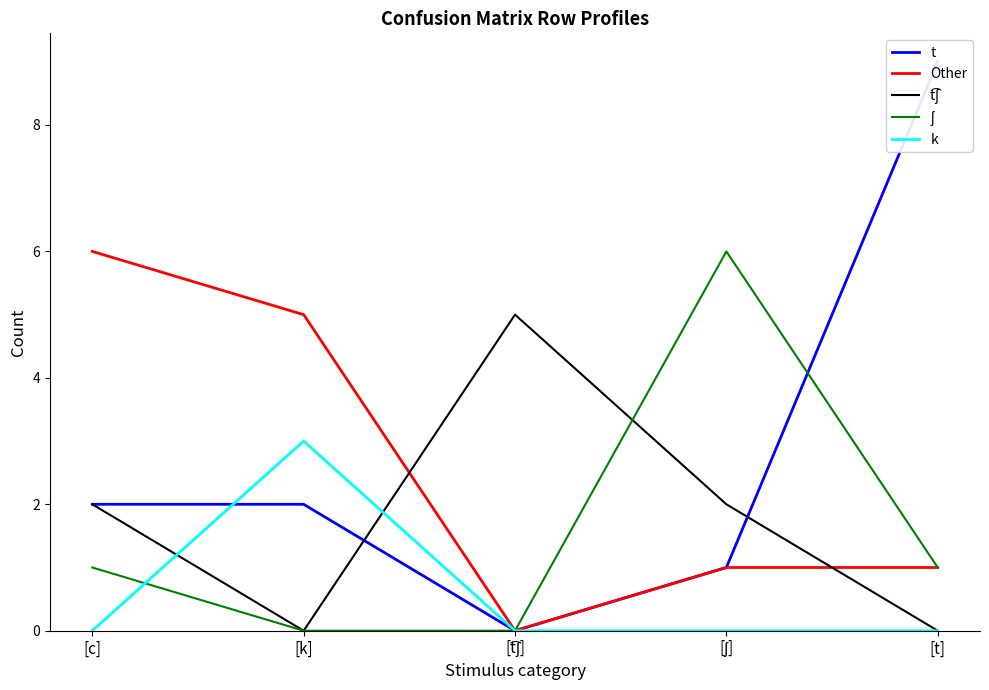

Reading right to left, extract all data points from this chart.

t: [t]=9	[ʃ]=1	[t͡ʃ]=0	[k]=2	[c]=2
Other: [t]=1	[ʃ]=1	[t͡ʃ]=0	[k]=5	[c]=6
t͡ʃ: [t]=0	[ʃ]=2	[t͡ʃ]=5	[k]=0	[c]=2
ʃ: [t]=1	[ʃ]=6	[t͡ʃ]=0	[k]=0	[c]=1
k: [t]=0	[ʃ]=0	[t͡ʃ]=0	[k]=3	[c]=0